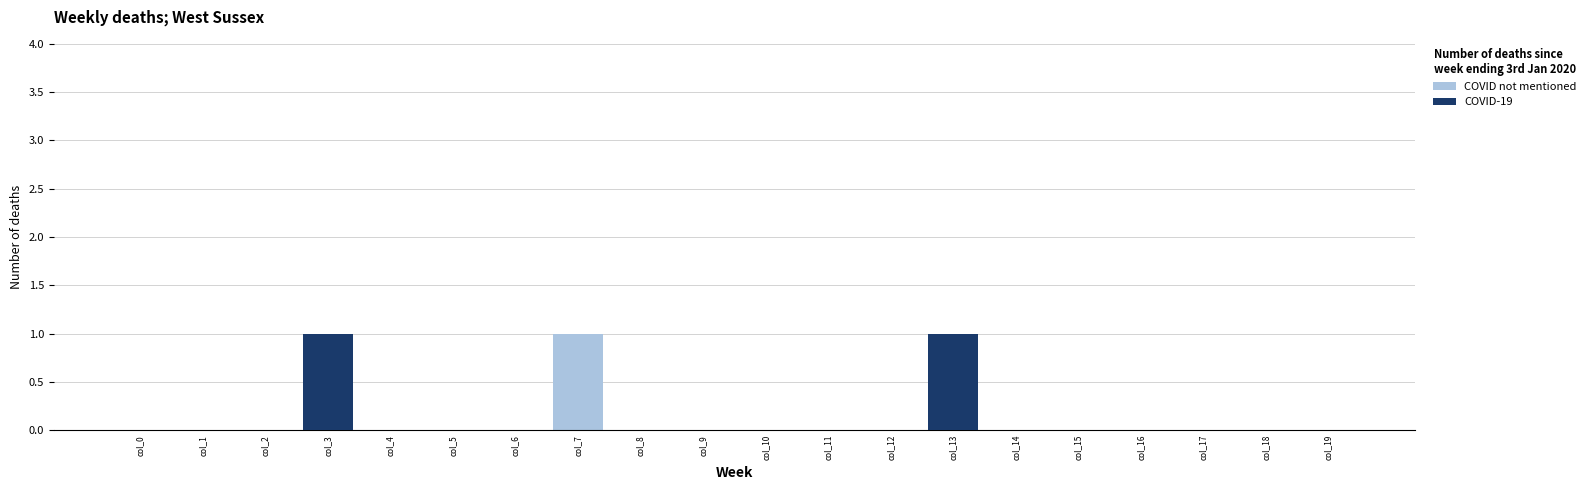

Reading right to left, what are all the values shown in this chart?

COVID not mentioned: 0	0	0	0	0	0	1	0	0	0	0	0	1	0	0	0	0	0	0	0
COVID-19: 0	0	0	0	0	0	1	0	0	0	0	0	0	0	0	0	1	0	0	0